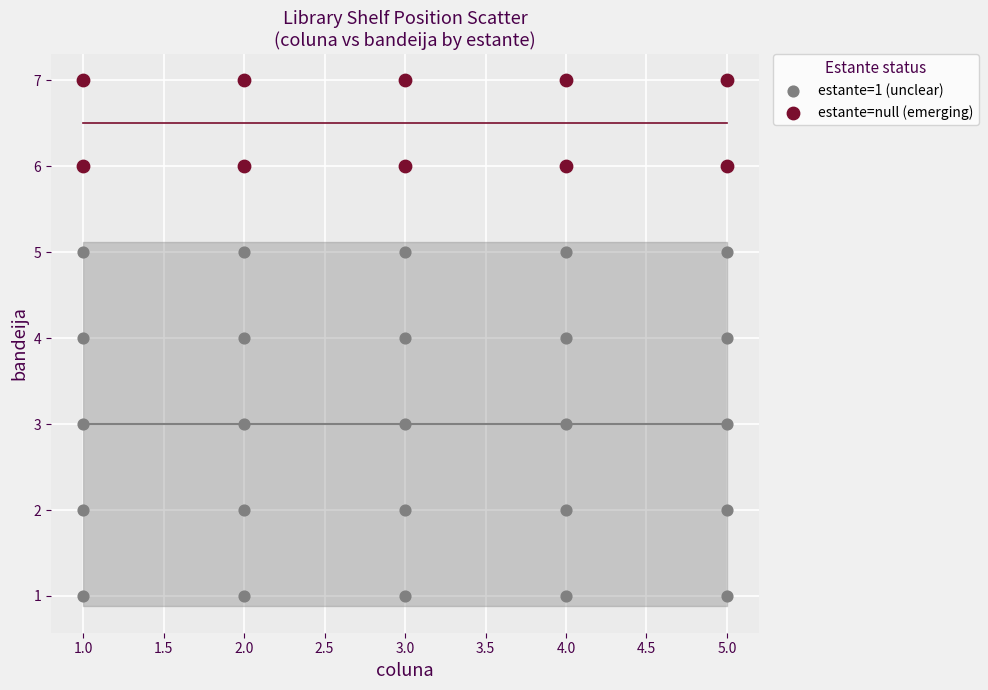

Which series reaches the maximum Y coordinate?

estante=null (emerging)